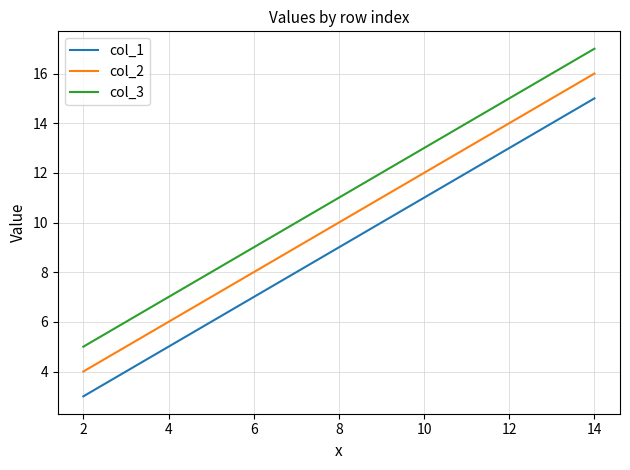

Which series has the largest total across all categories?

col_3